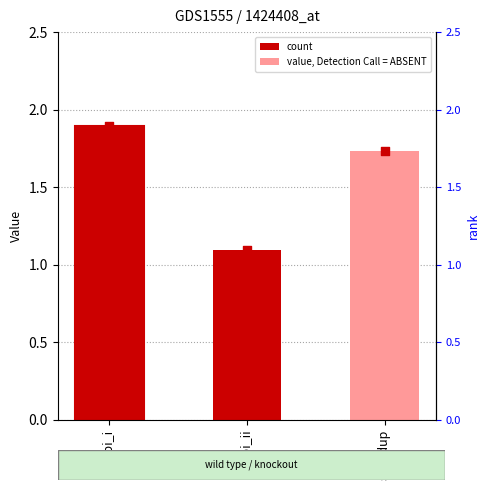

At which category is the sum across all series the highest?

cpi_i